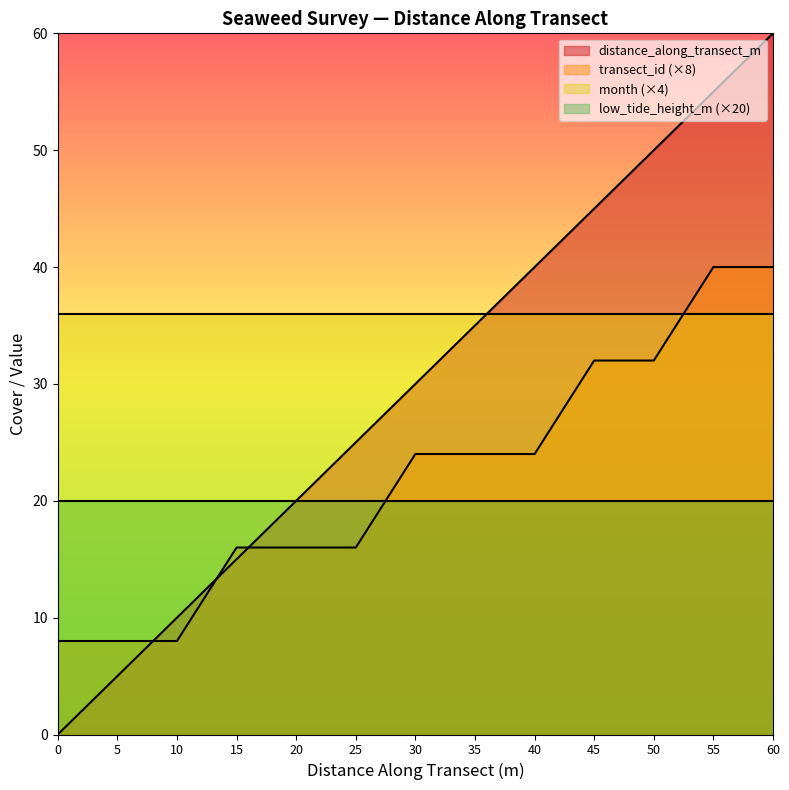

At which category is the sum across all series the highest?

60